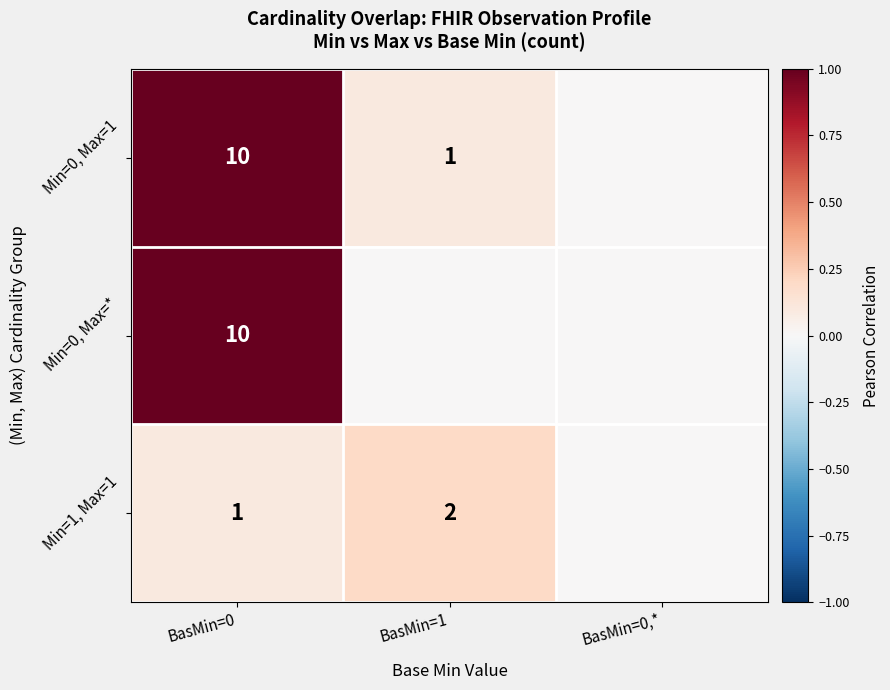

How many series are shown in this chart?

3